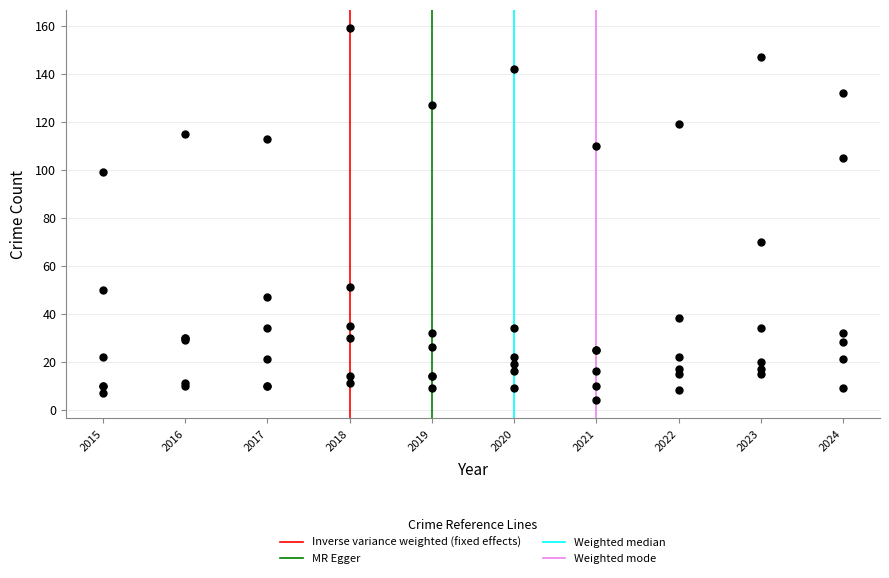

What Y value in the scatter plot is closest to 81?

70